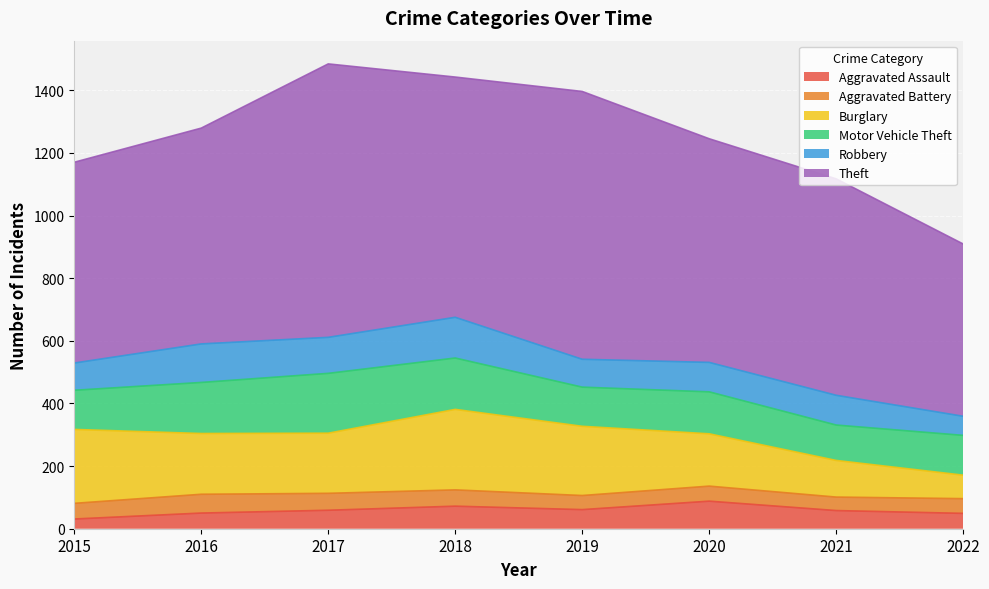

At 2020, list the series in order from smallest to largest.

Aggravated Battery, Aggravated Assault, Robbery, Motor Vehicle Theft, Burglary, Theft